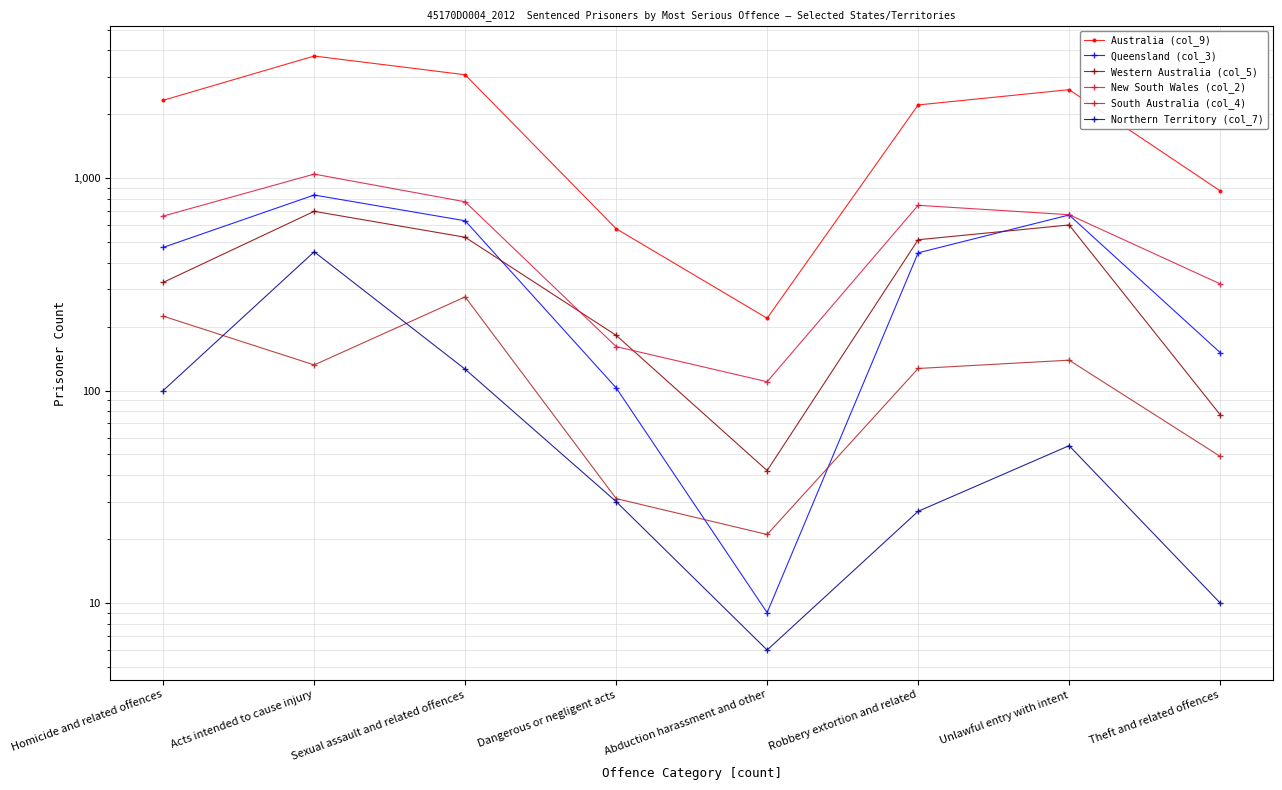

What position from the right is Theft and related offences?

1